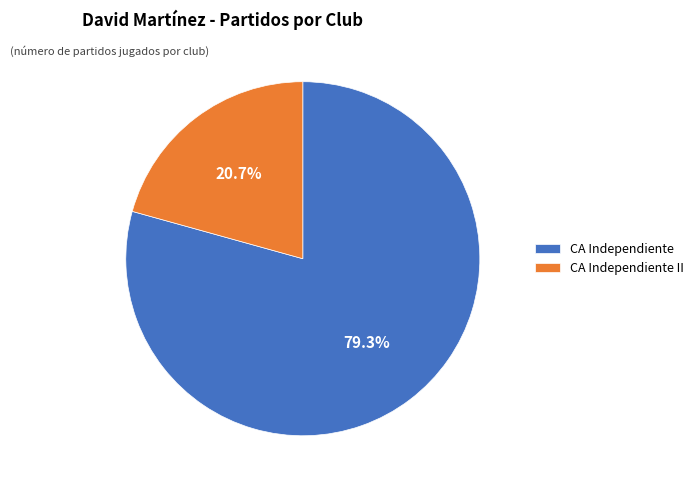

Combined, what portion of the pie is CA Independiente and CA Independiente II?

100.0%